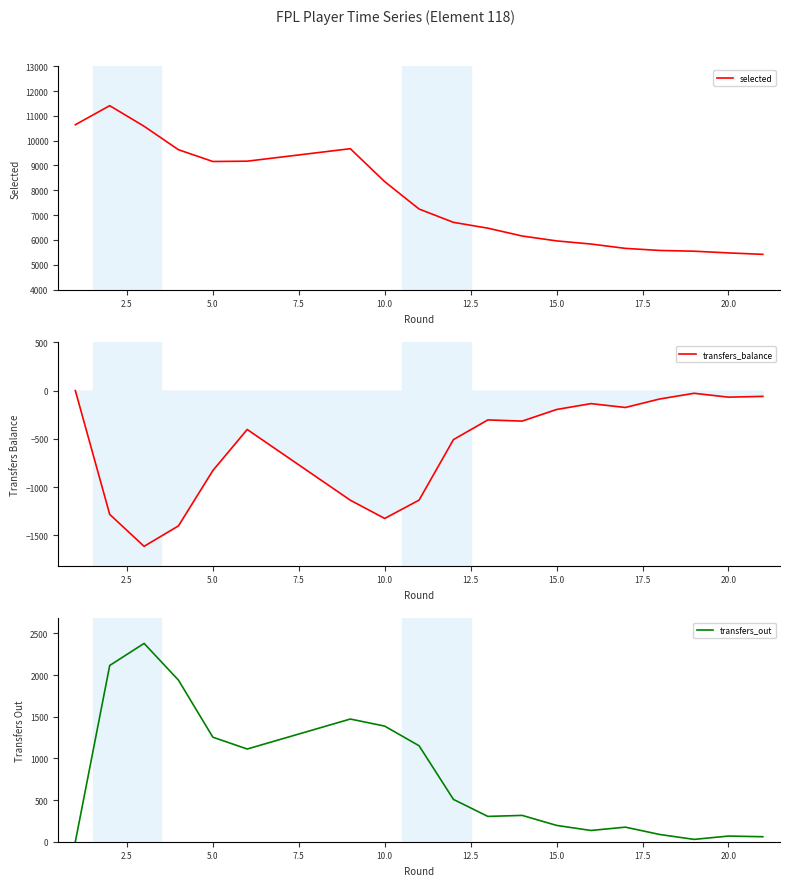

Rank the series by their average value, from highest to lowest.

selected, transfers_out, transfers_balance